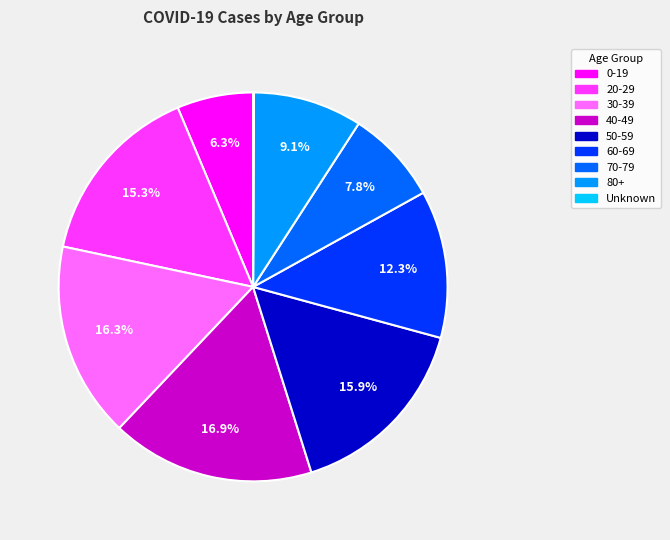

Approximately how many times larger is the value at 60-69 compared to 70-79?

1.6